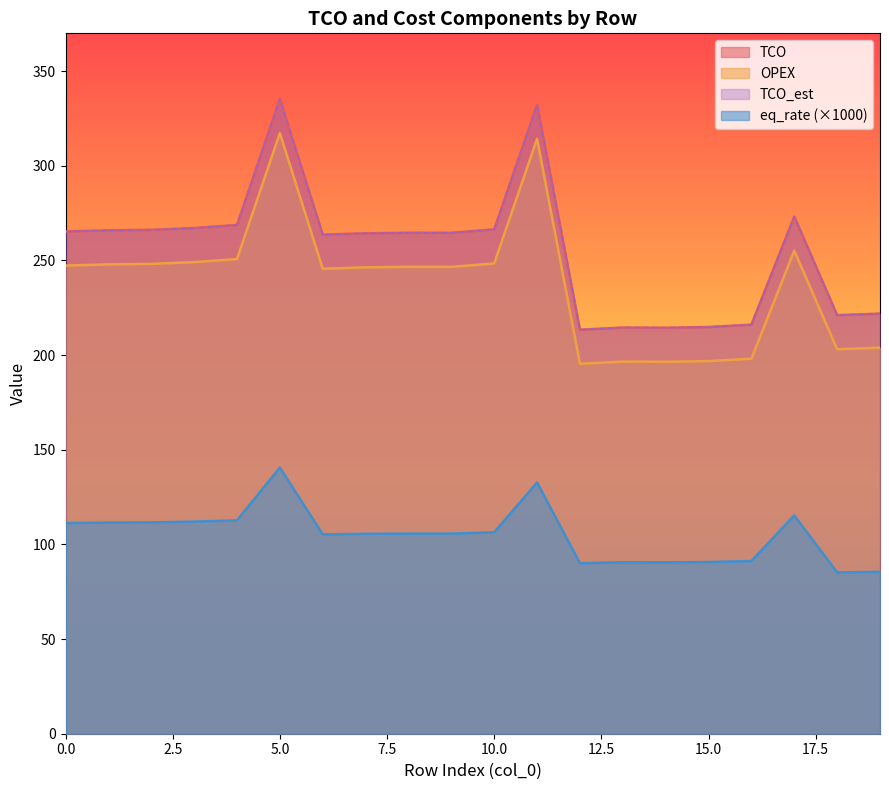

At which label is TCO closest to 274?

17